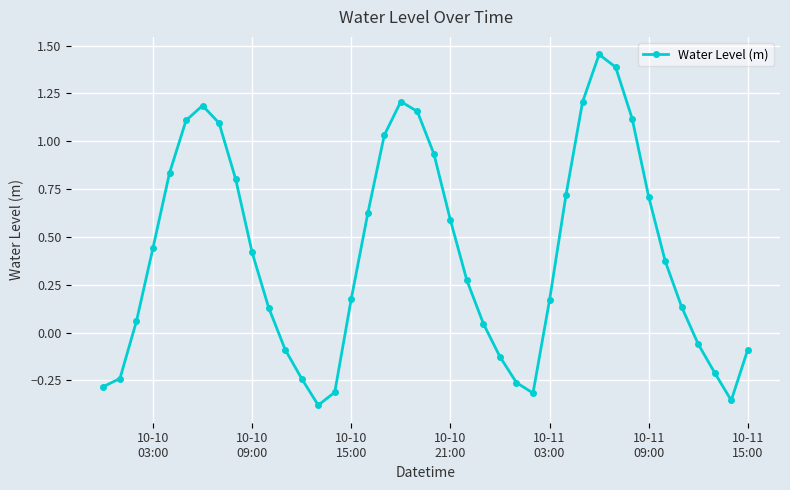

What is the sum of all values?

16.4